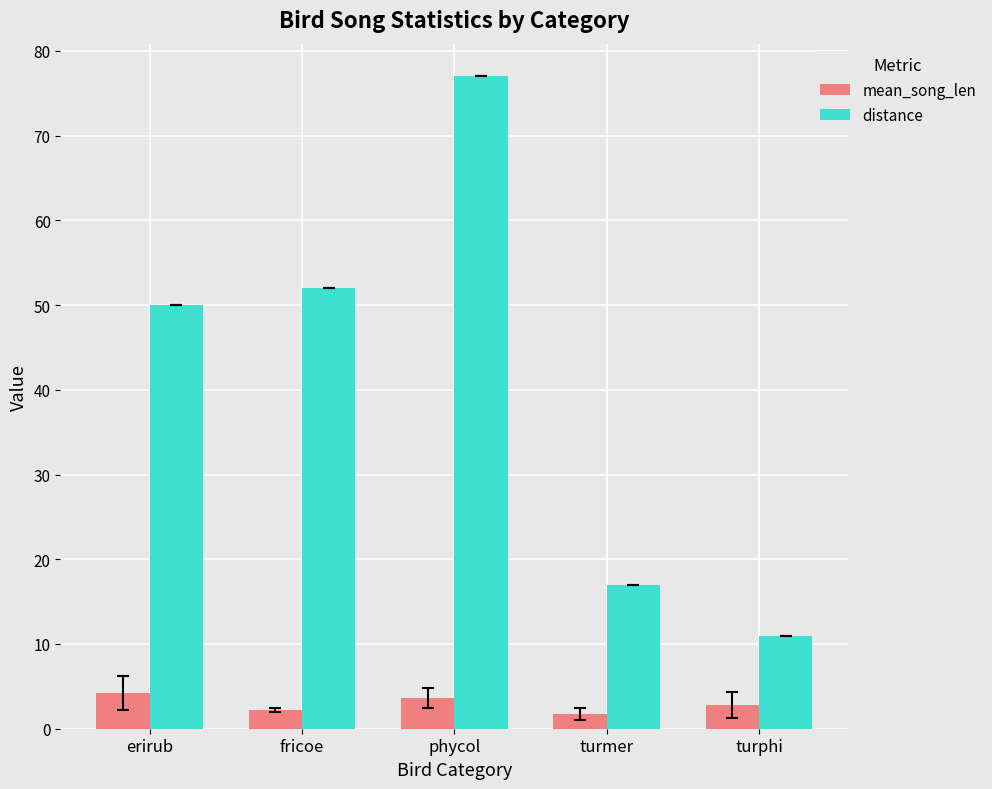

What is the value of the distance bar at the 5th from the left?

11.0